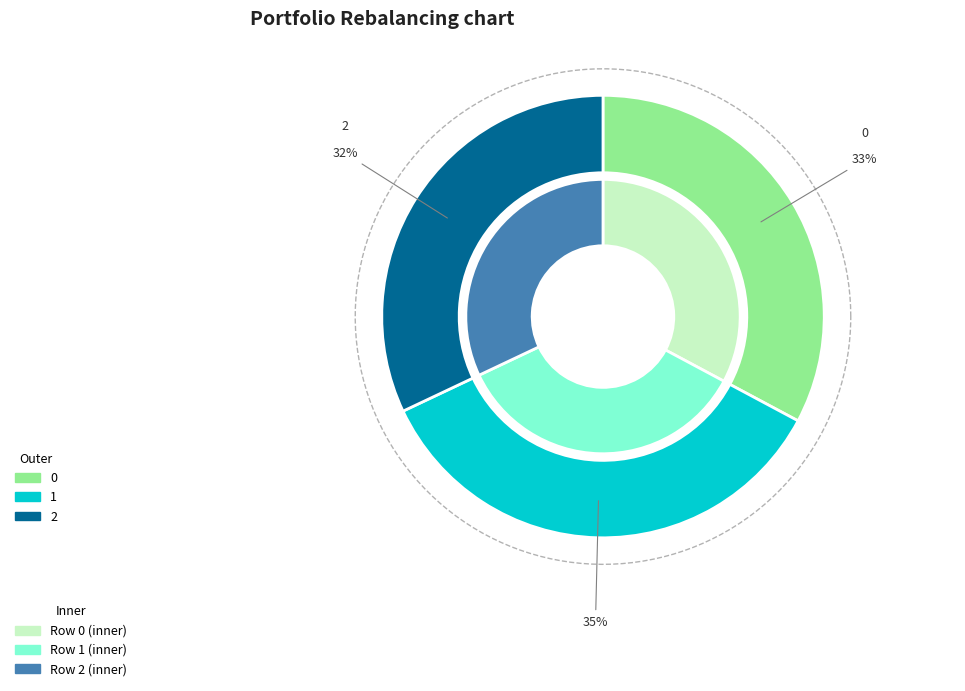

Between 1 and 0, which is larger?

1